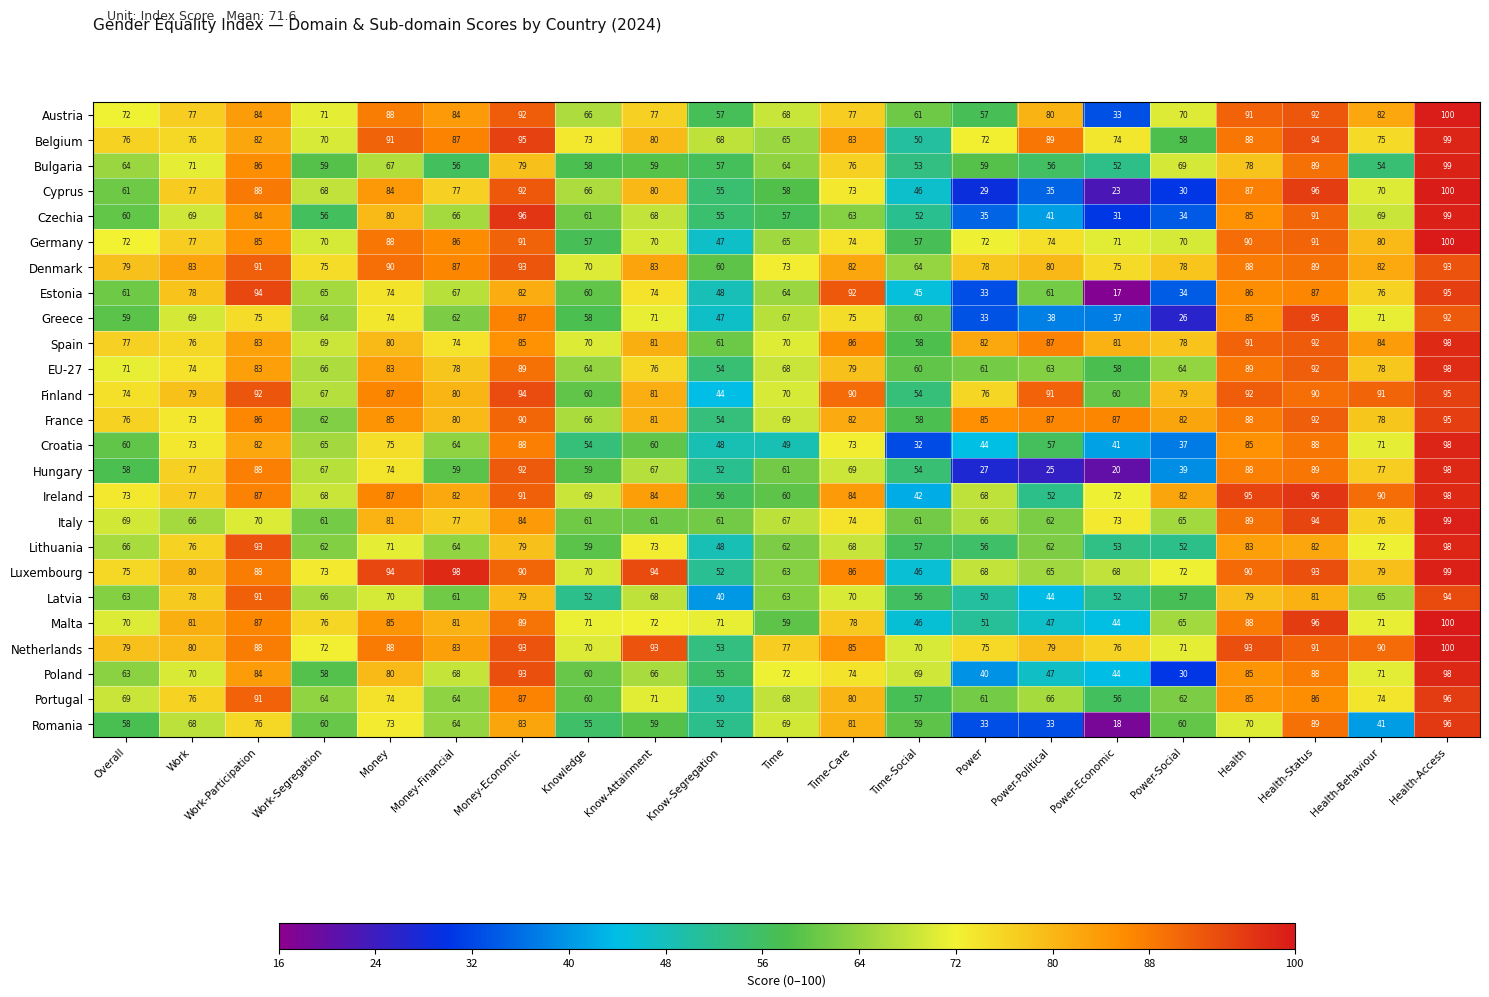

Is the value of Cyprus at Health-Behaviour greater than the value of Greece at Know-Attainment?

No